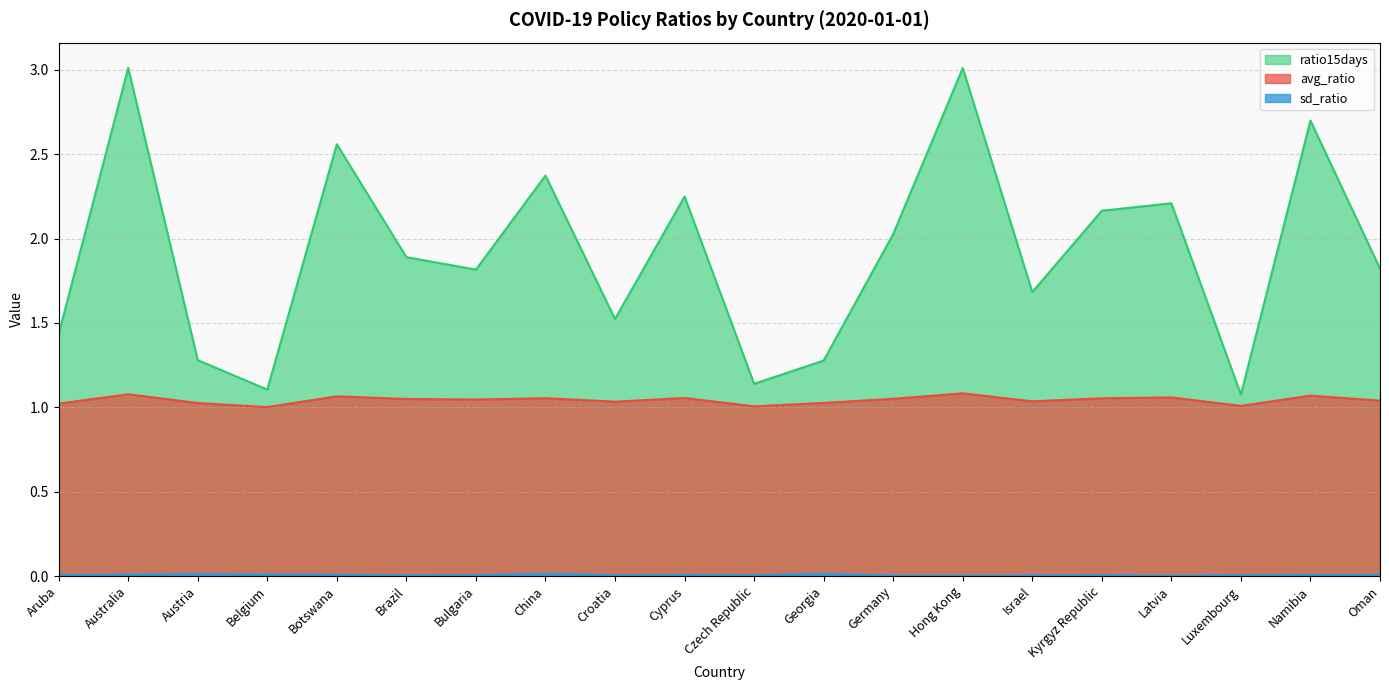

What position from the right is China?

13